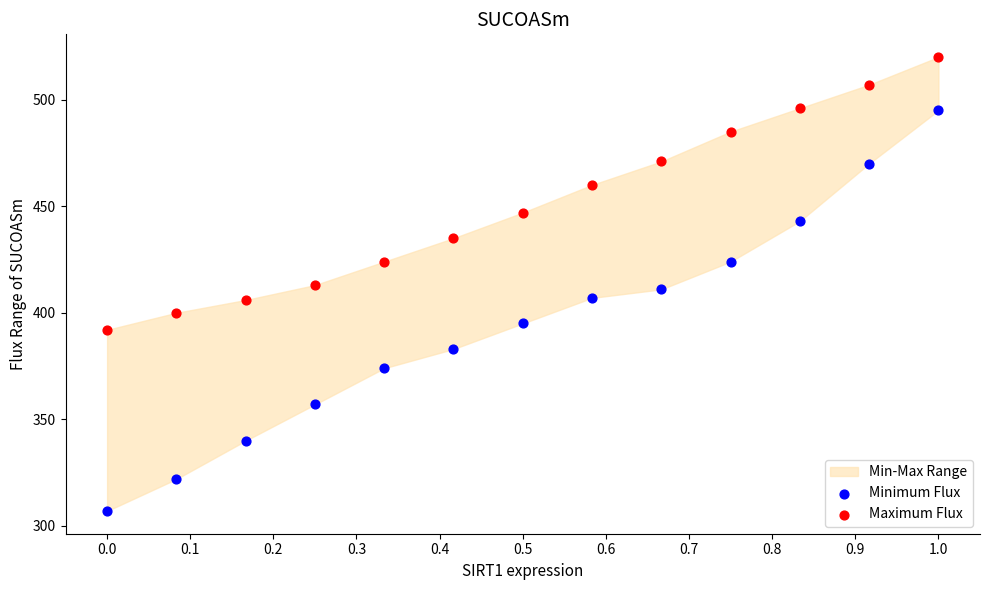

Which series has the widest spread of Y values?

Minimum Flux